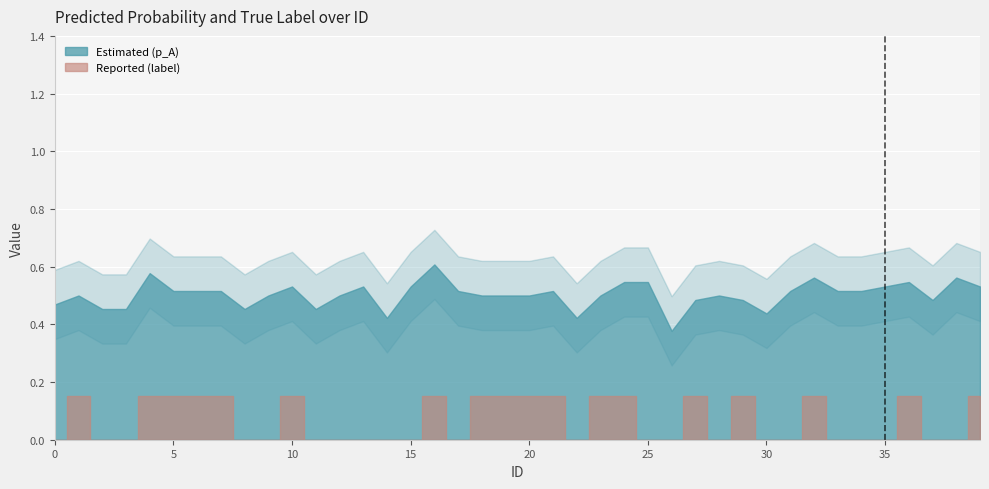

The value of label_num at 39 is 1.4. True or false?

False